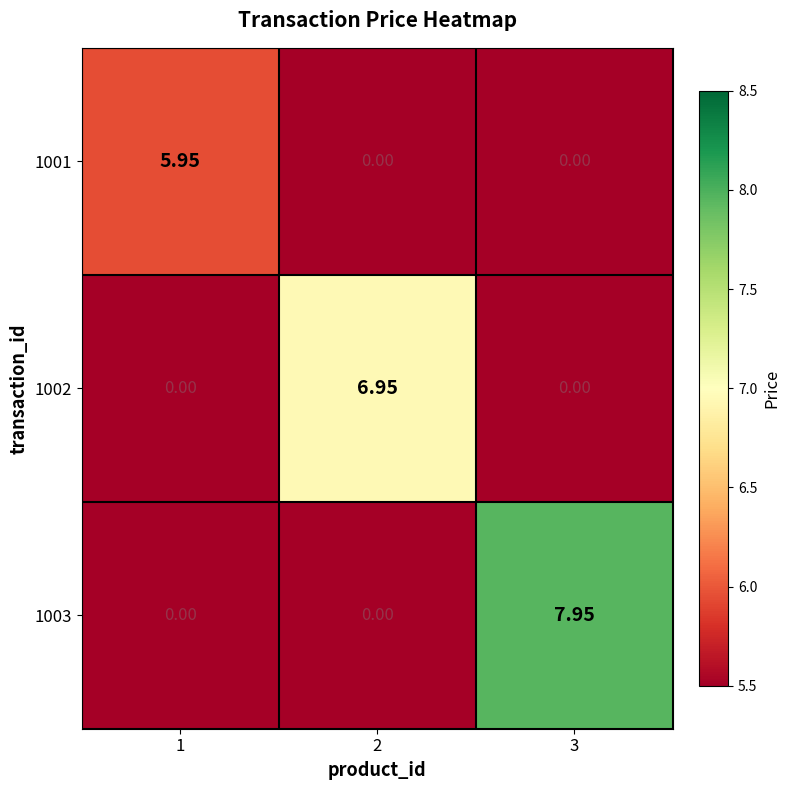

Reading right to left, what are all the values shown in this chart?

1001: 3=0.0	2=0.0	1=6.0
1002: 3=0.0	2=7.0	1=0.0
1003: 3=8.0	2=0.0	1=0.0